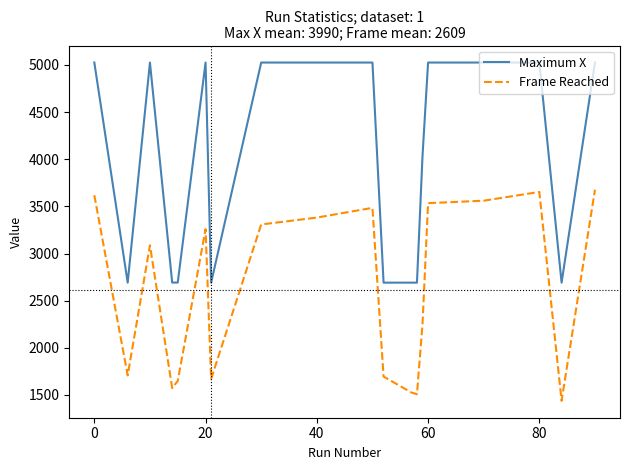

True or false: Frame Reached and Maximum X intersect in this chart.

False